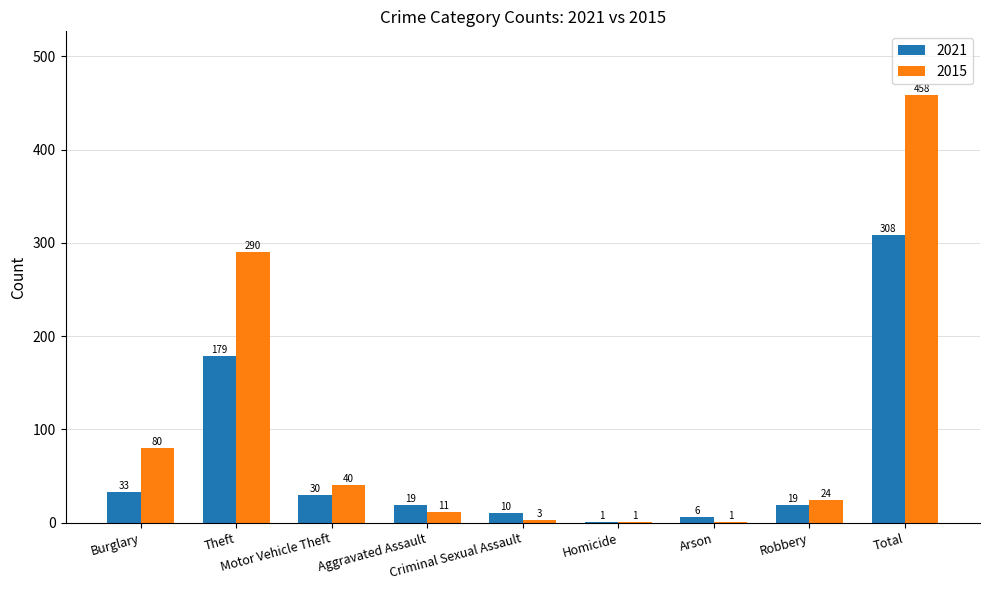

What is the maximum value for 2015?

458